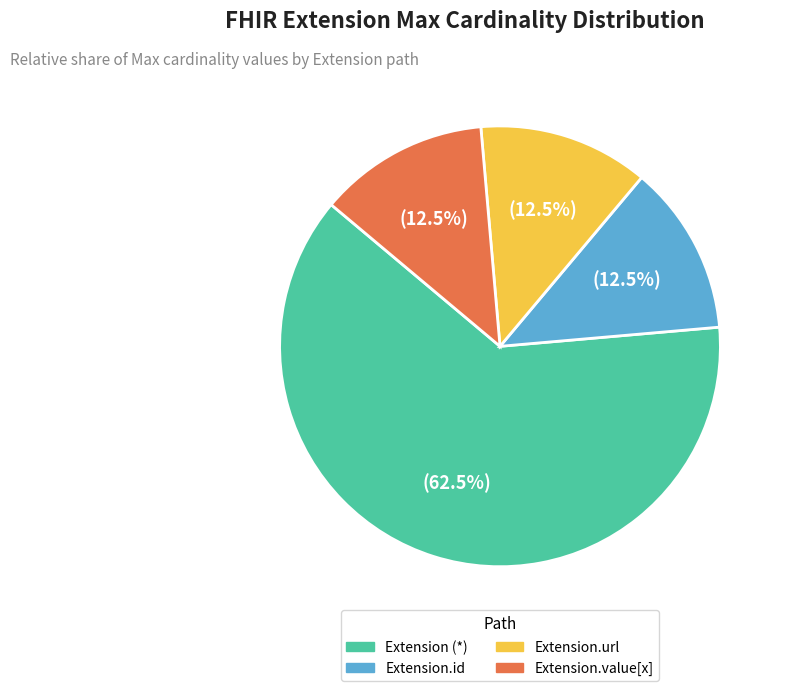

Is there any slice that represents more than half of the pie?

Yes